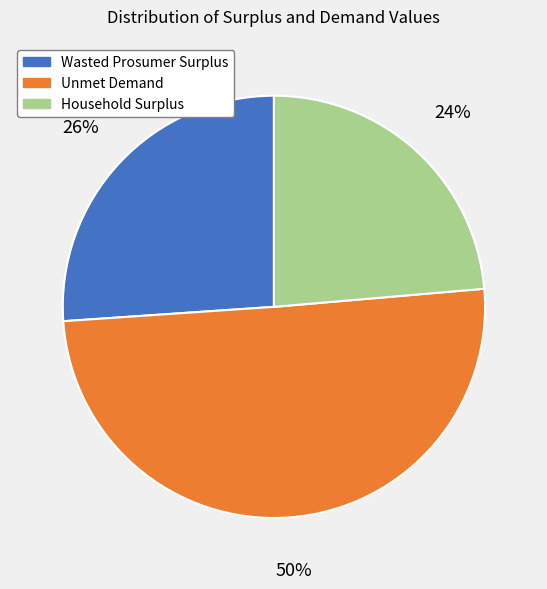

What percentage is the Wasted Prosumer Surplus slice, to the nearest percent?

26%